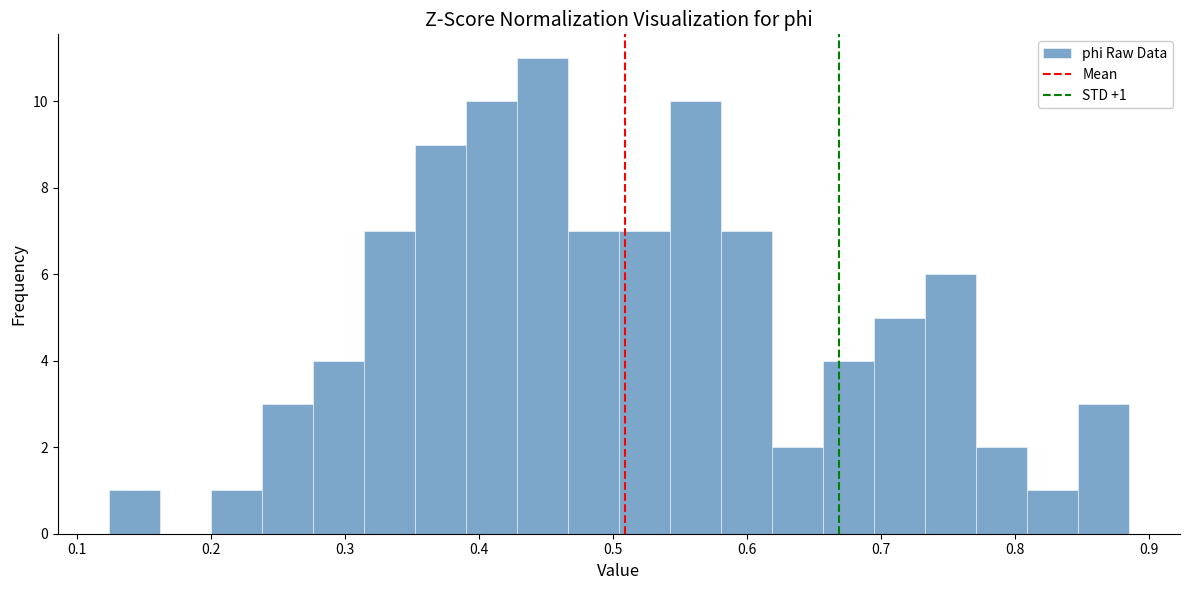

Around what value on the x-axis is the tallest bar? Give the approximate position of its centre, as read against the axis.

0.45